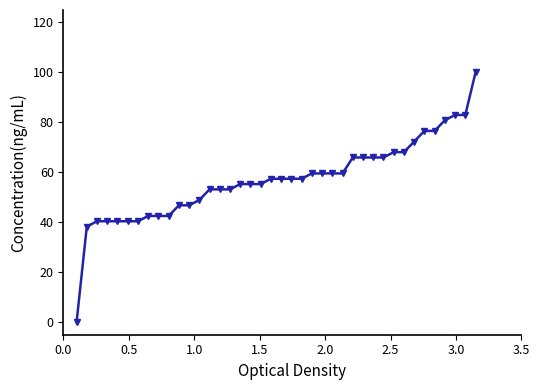

What is the maximum value shown in the chart?

100.0